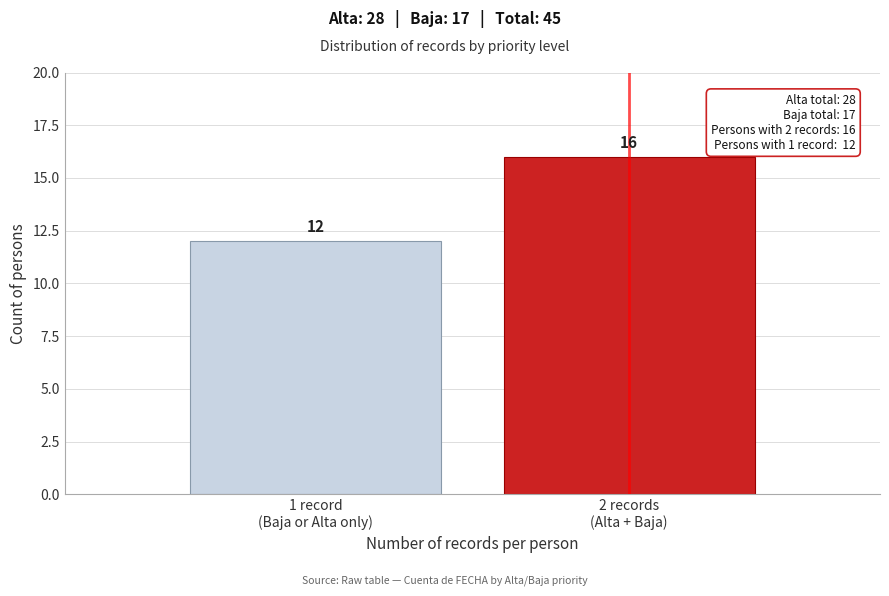

Reading left to right, list all the values displayed in this chart.

12	16